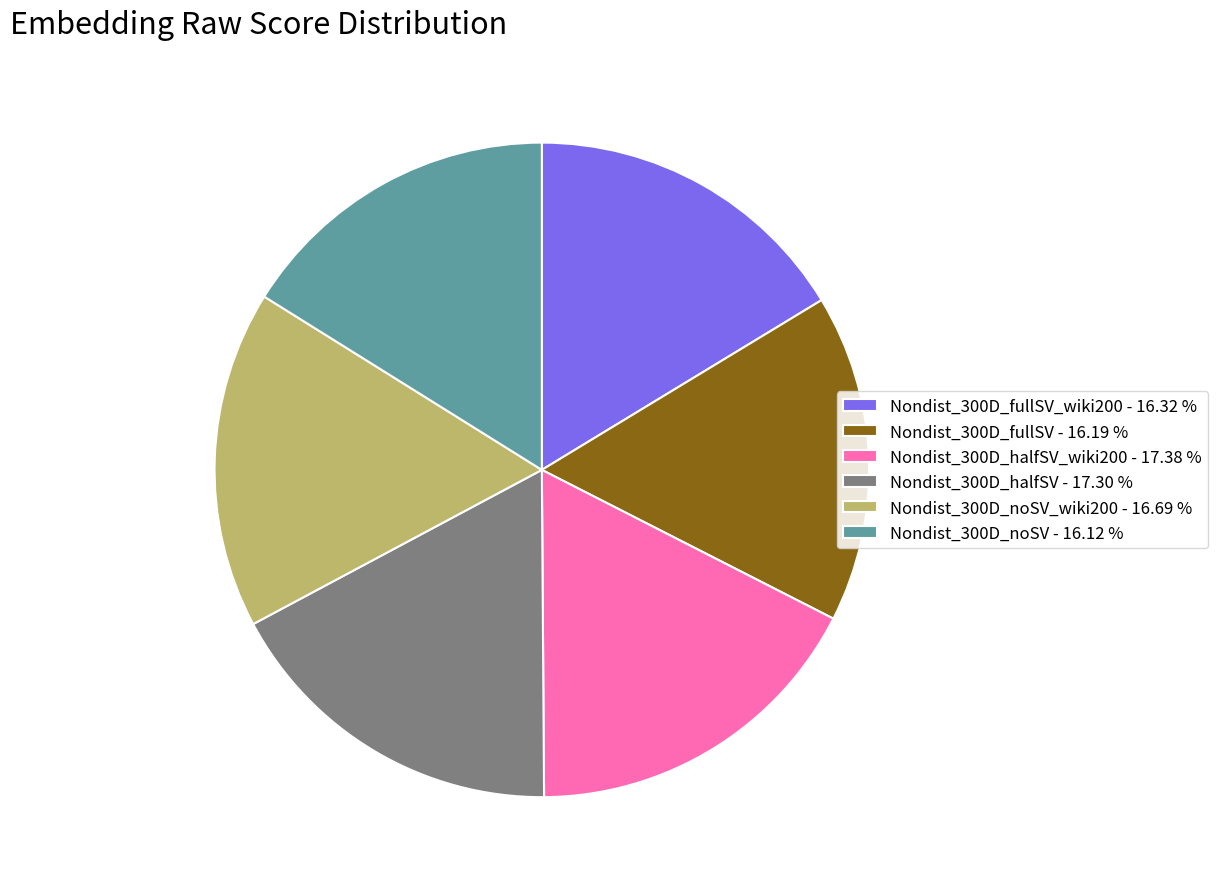

Do Nondist_300D_fullSV - 16.19 % and Nondist_300D_noSV_wiki200 - 16.69 % together represent more than half of the pie?

No